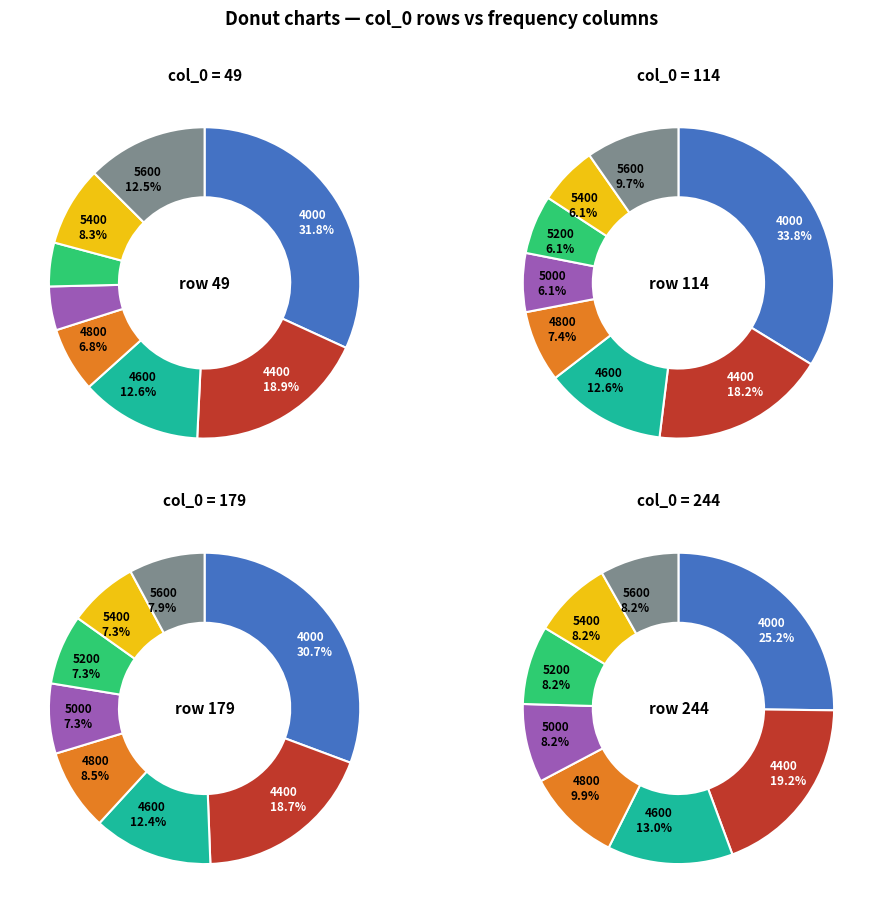

What percentage is the 4800 slice, to the nearest percent?

8%